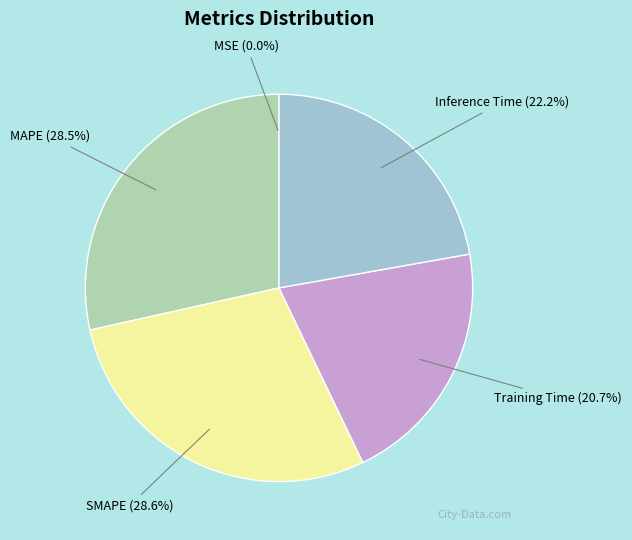

Does Inference Time represent more than half of the total?

No